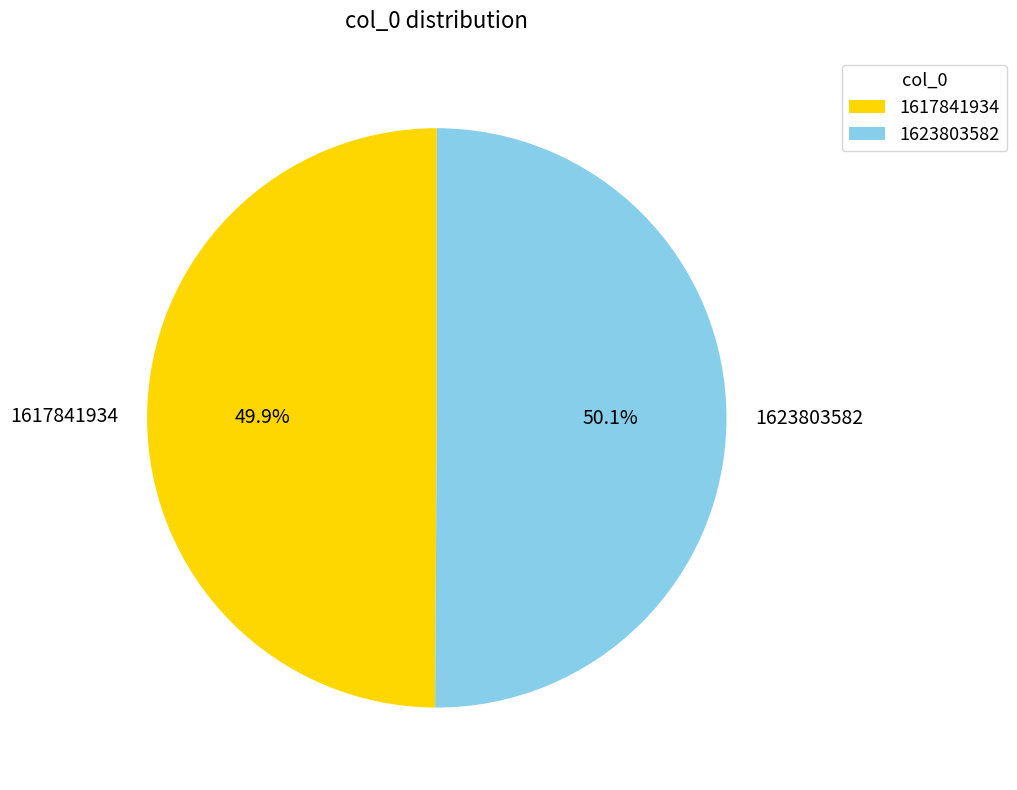

Is there any slice that represents more than half of the pie?

Yes